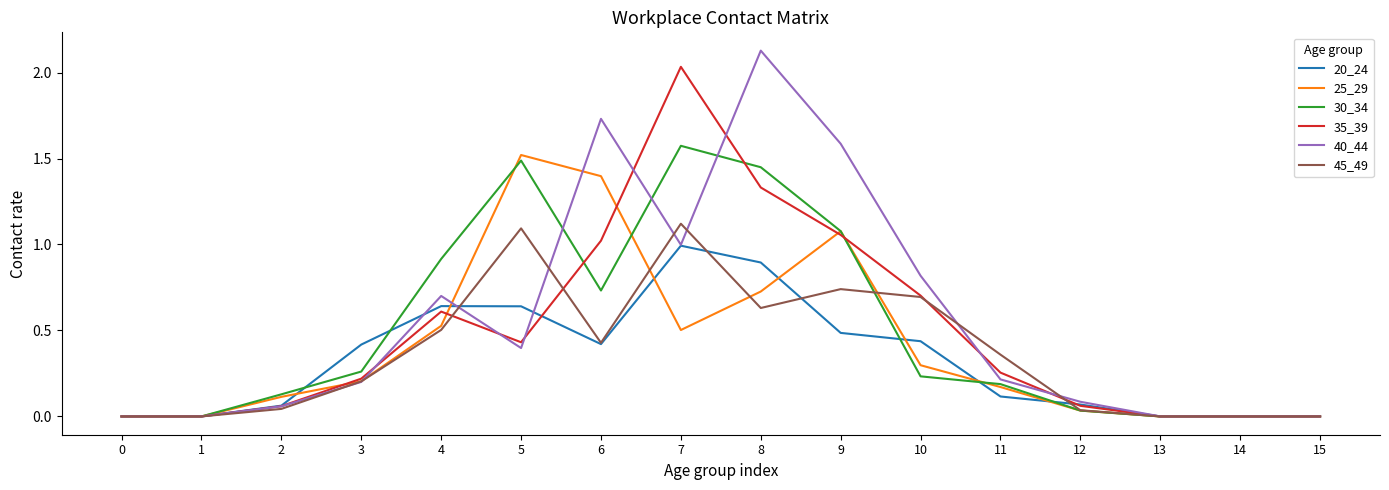

Is the value of 20_24 at 12 greater than the value of 40_44 at 3?

No